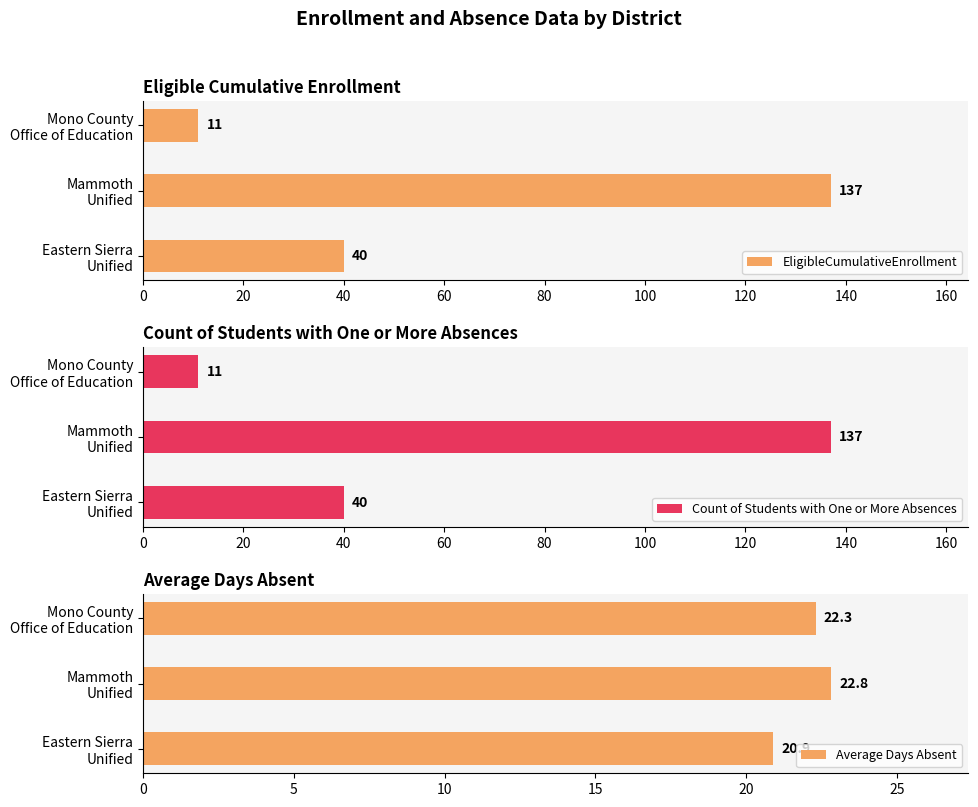

How many bars are there in each group?

3